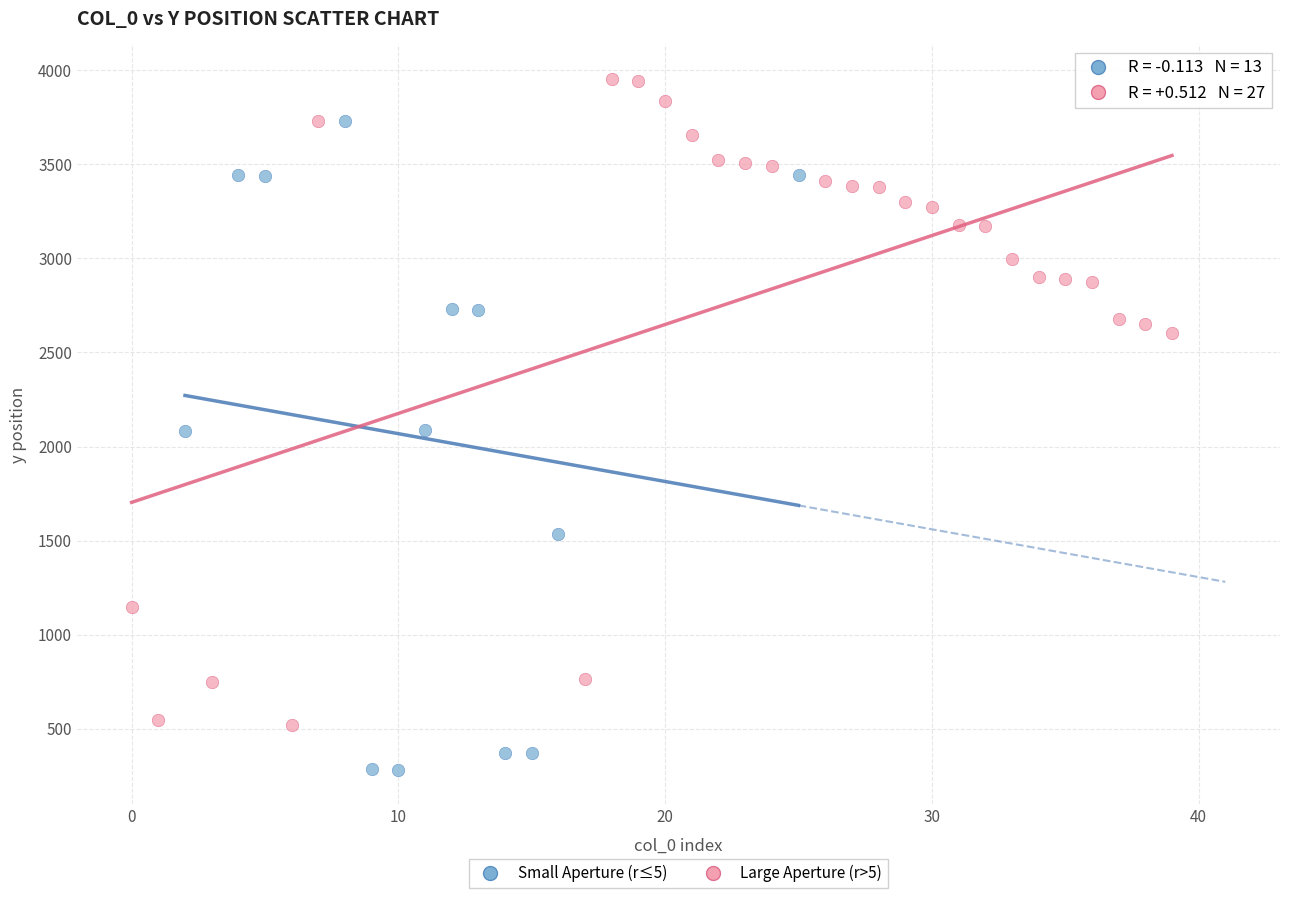

Which series contains the lowest Y value?

Small Aperture (r≤5)